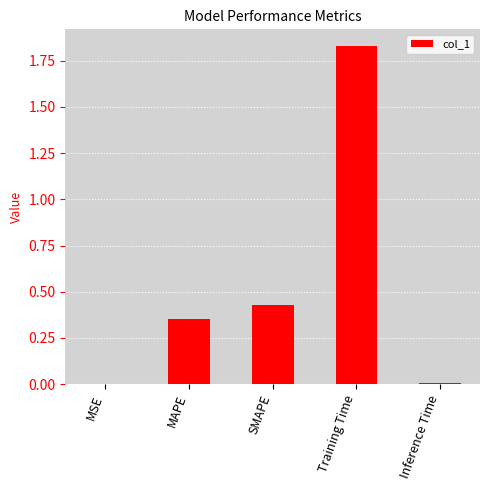

True or false: the data shows 0.0 at Inference Time.

True